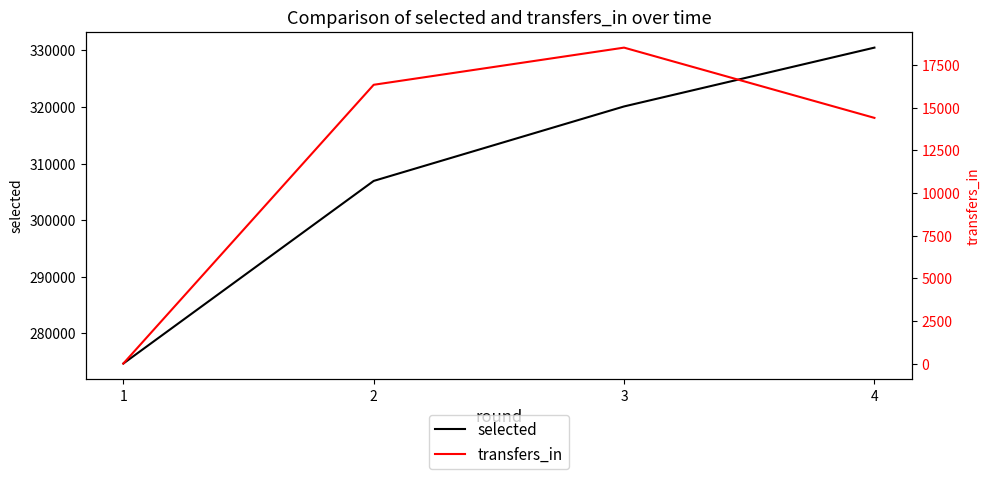

What is the greatest value displayed?

330494